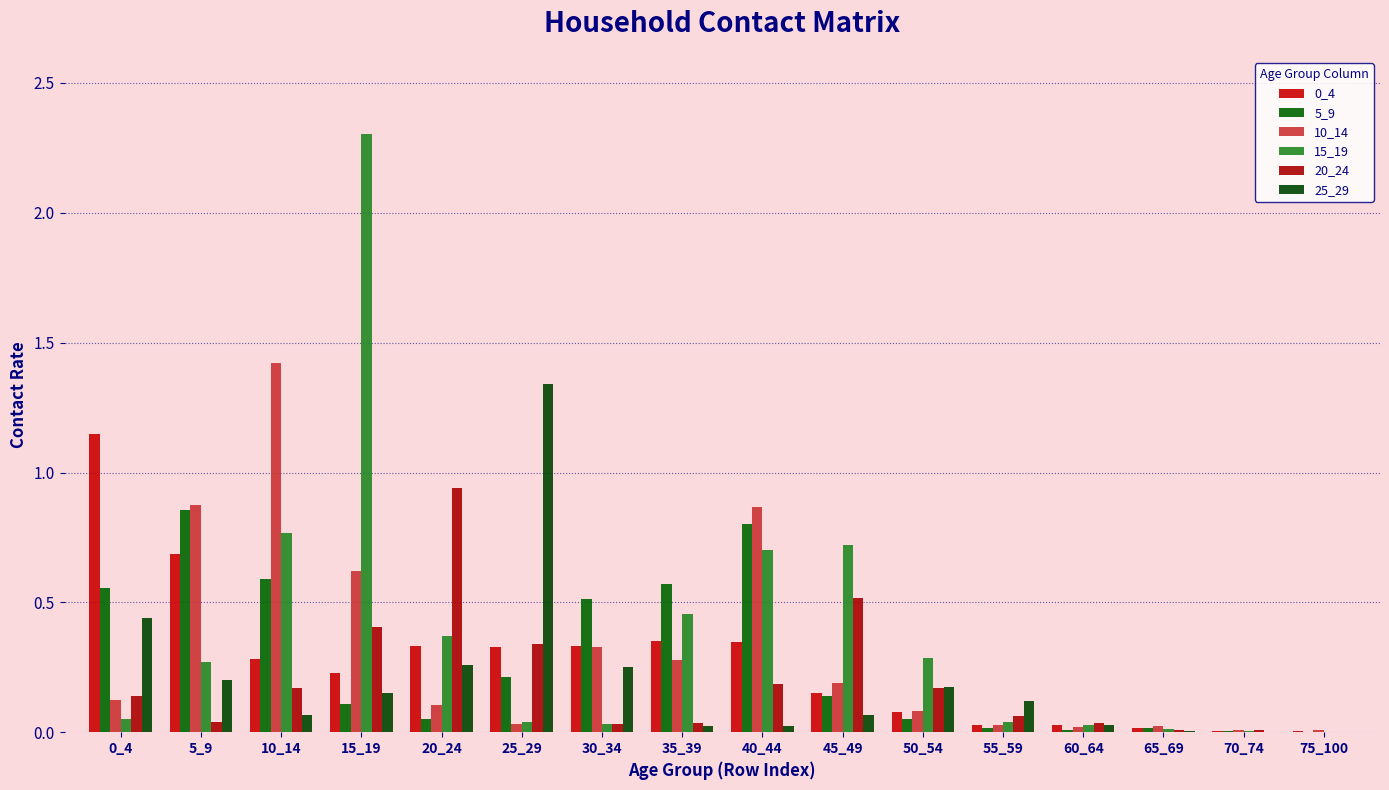

Is it true that 15_19 equals 0.4 at 45_49?

False